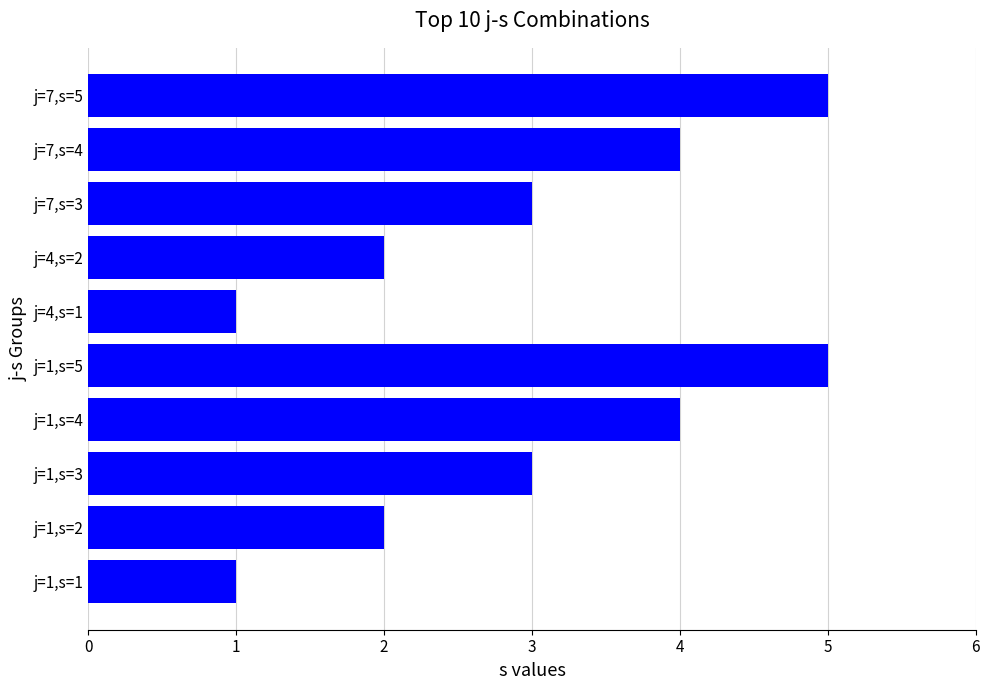

What is the difference between the second highest and minimum values?

4